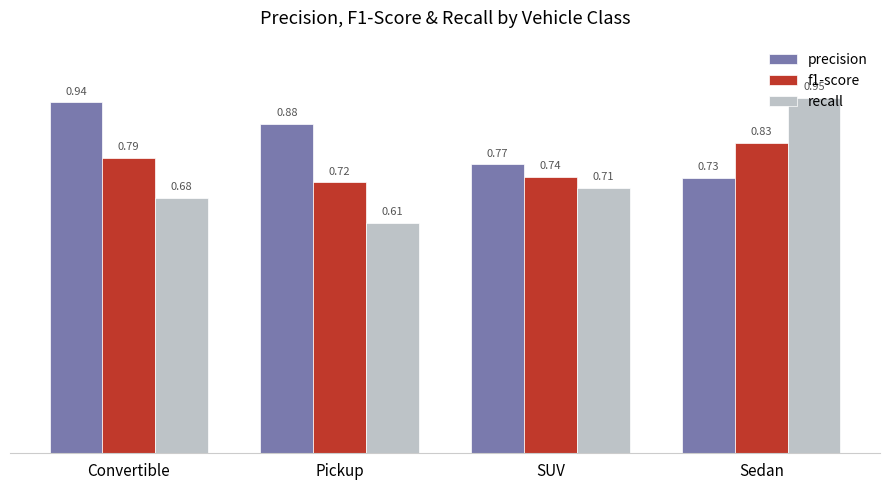

Between Convertible and SUV, which series saw the biggest shift?

precision